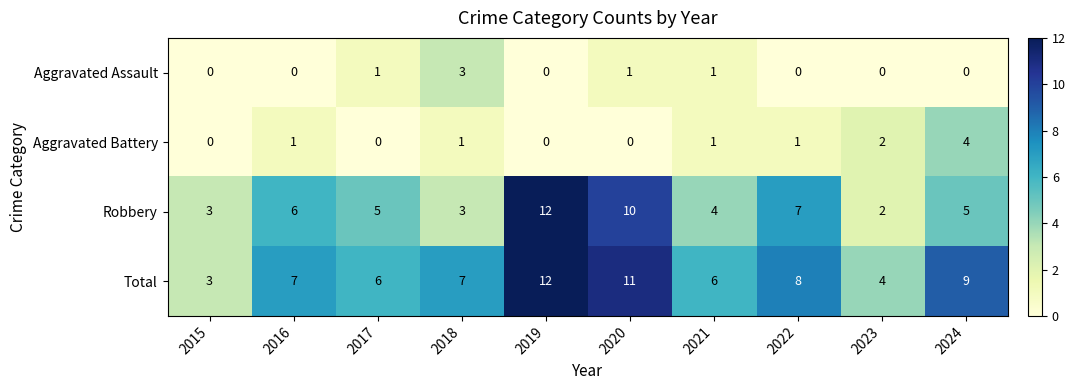

Which series has the largest total across all categories?

Total